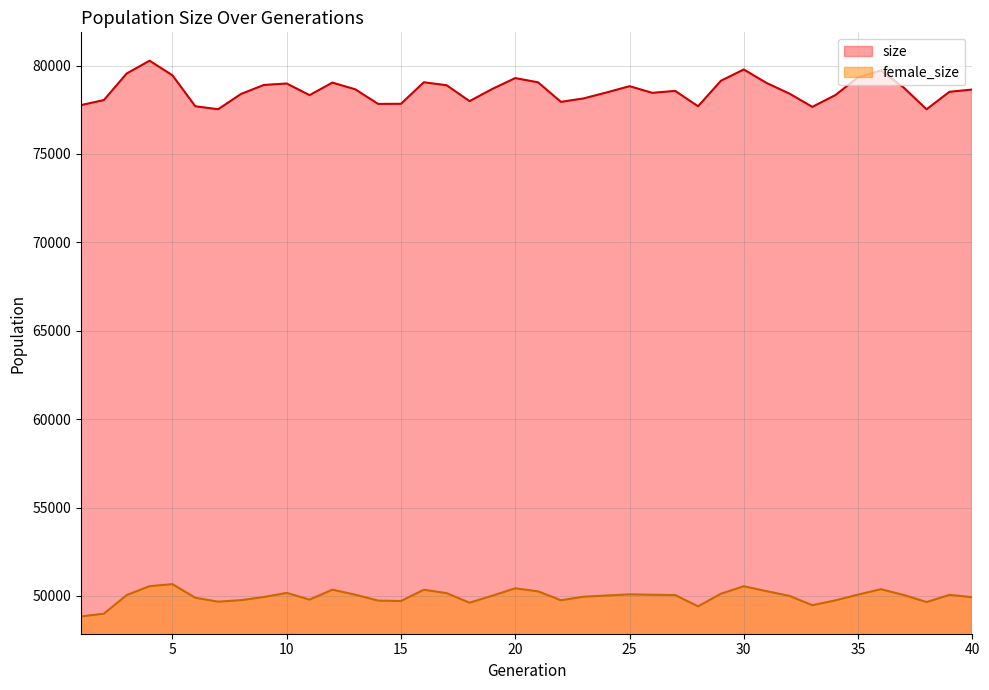

Rank the series by their average value, from highest to lowest.

size, female_size